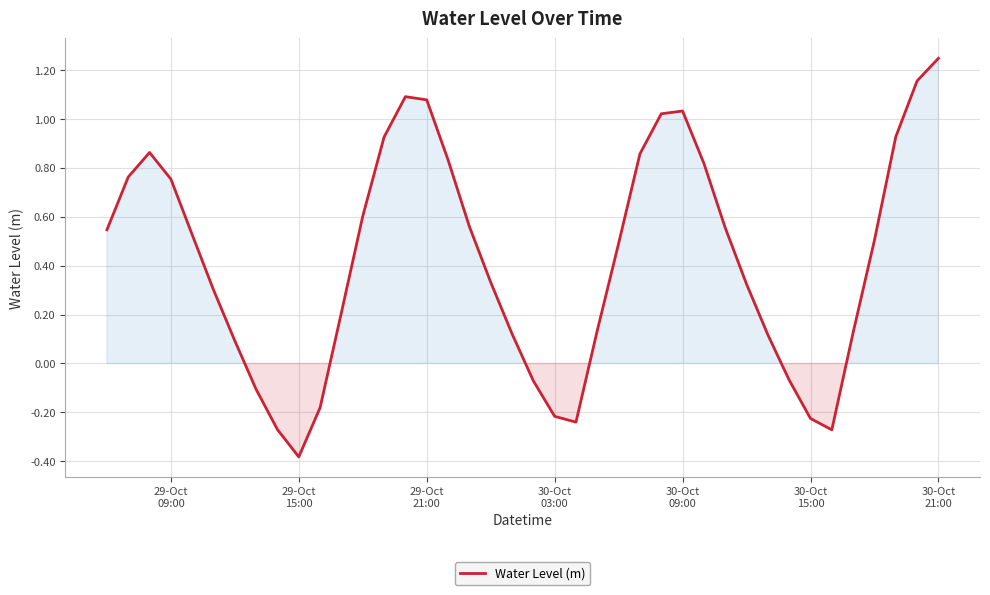

Reading left to right, what are all the values shown in this chart?

0.5	0.8	0.9	0.8	0.5	0.3	0.1	-0.1	-0.3	-0.4	-0.2	0.2	0.6	0.9	1.1	1.1	0.8	0.6	0.3	0.1	-0.1	-0.2	-0.2	0.1	0.5	0.9	1.0	1.0	0.8	0.6	0.3	0.1	-0.1	-0.2	-0.3	0.1	0.5	0.9	1.2	1.2